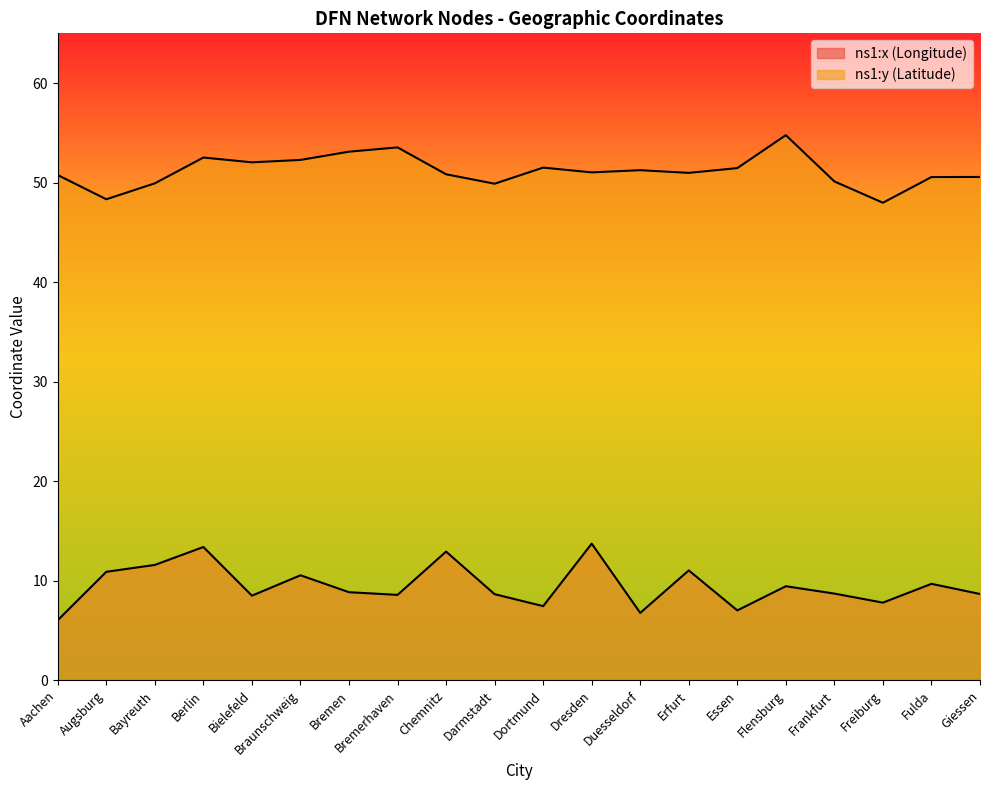

How many lines are shown in the chart?

2